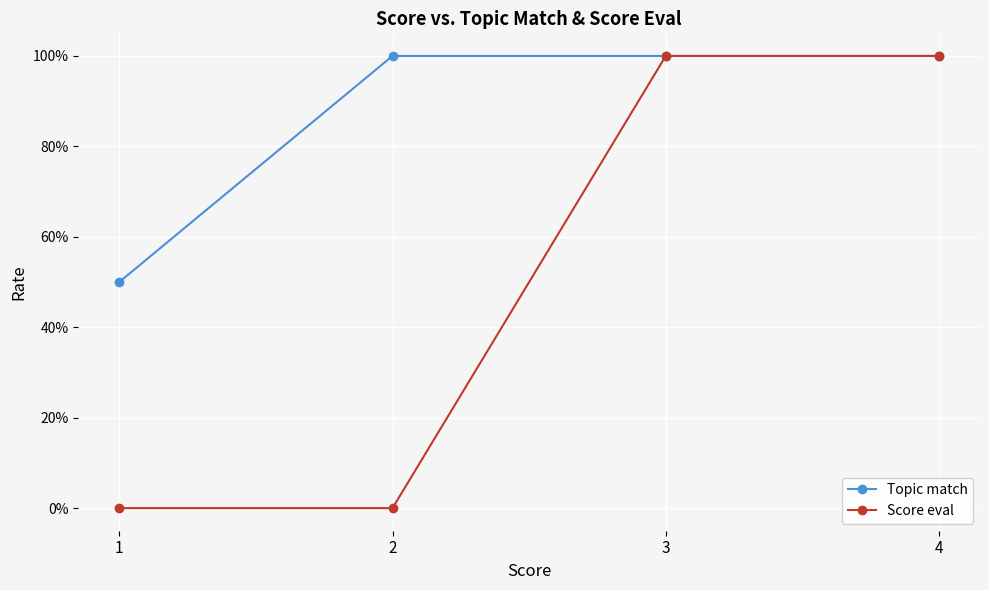

At how many categories does at least one series exceed 0?

4